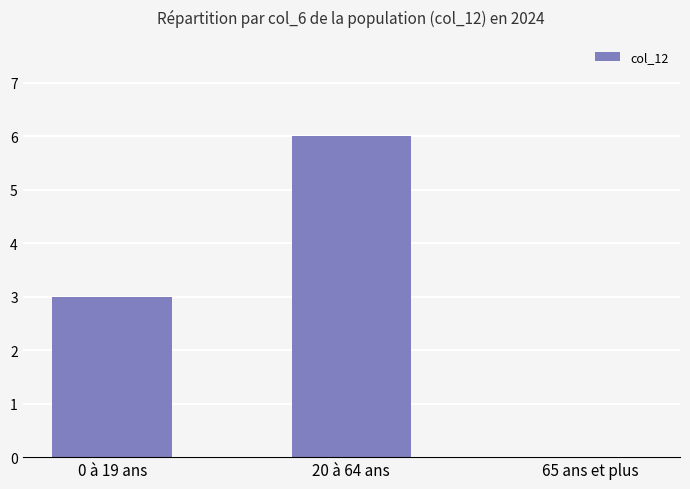

True or false: the data shows -3 at 65 ans et plus.

False